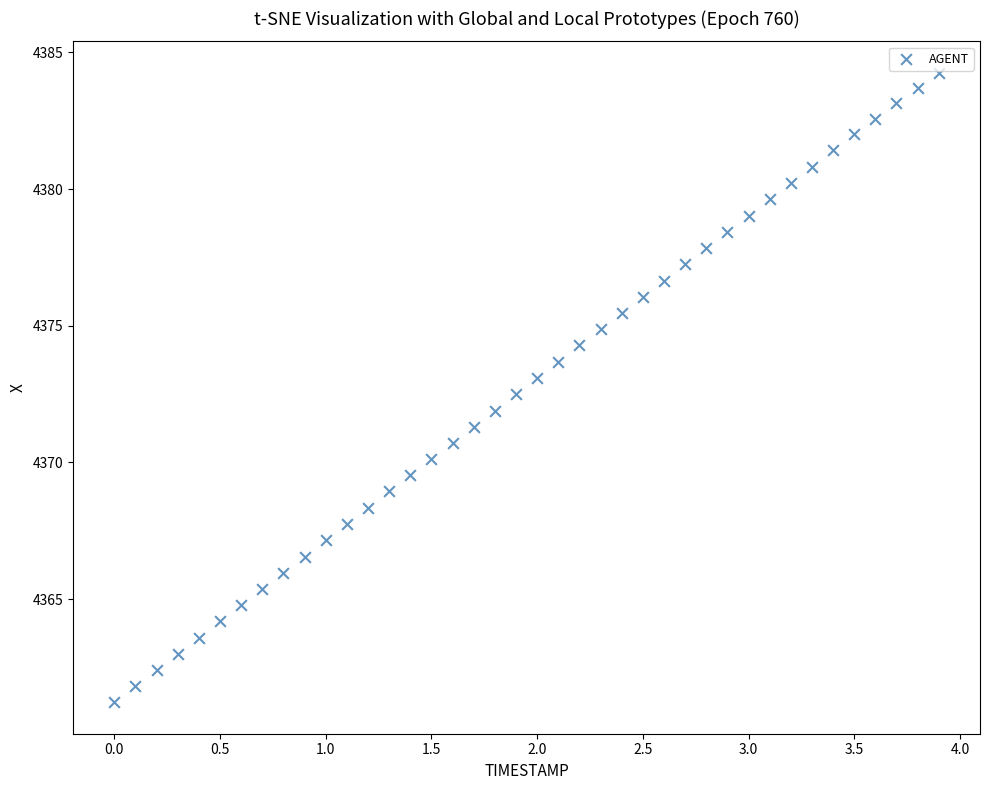

What is the range of X values (max minus min)?

3.9